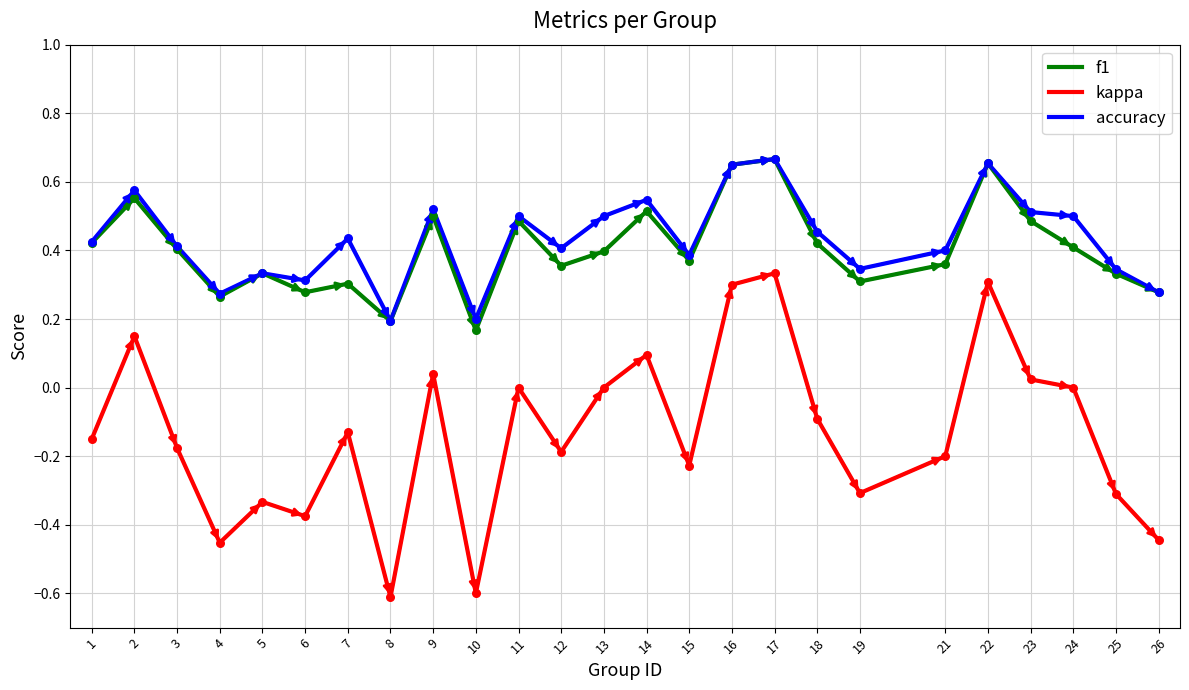

Which series changed the most between 12 and 22?

kappa